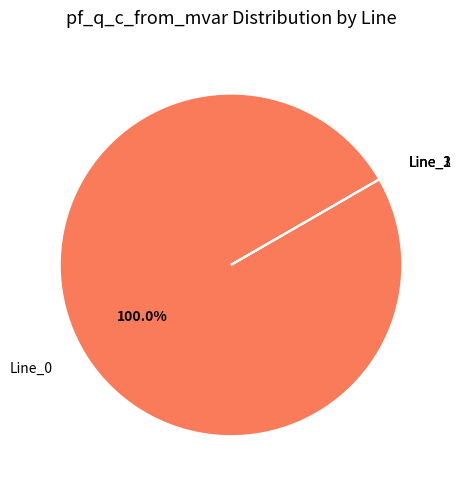

The Line_1 slice represents 0% of the pie. True or false?

True